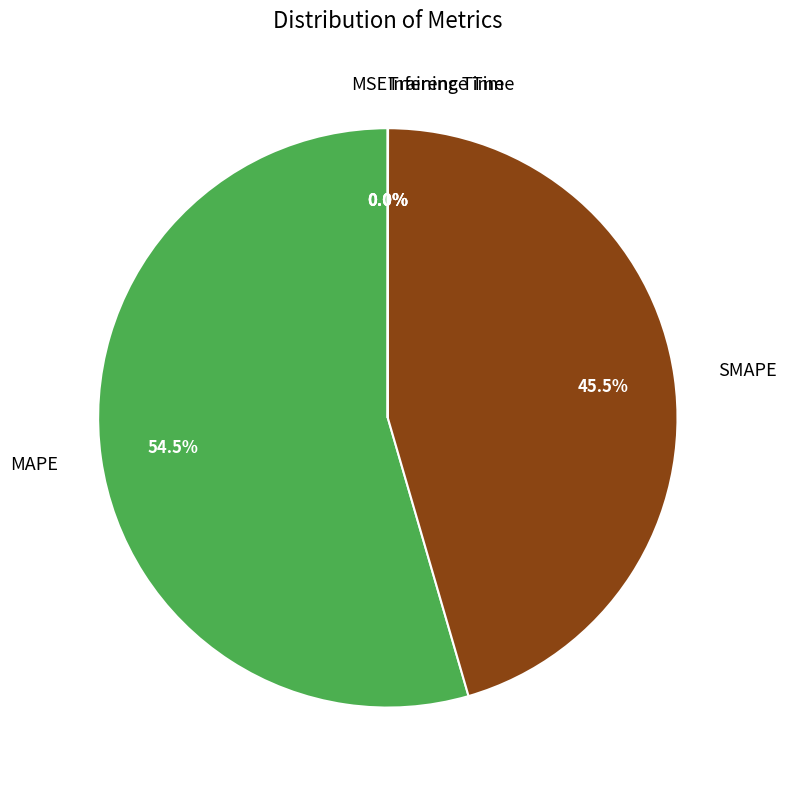

What percentage is NOT represented by SMAPE?

54.5%